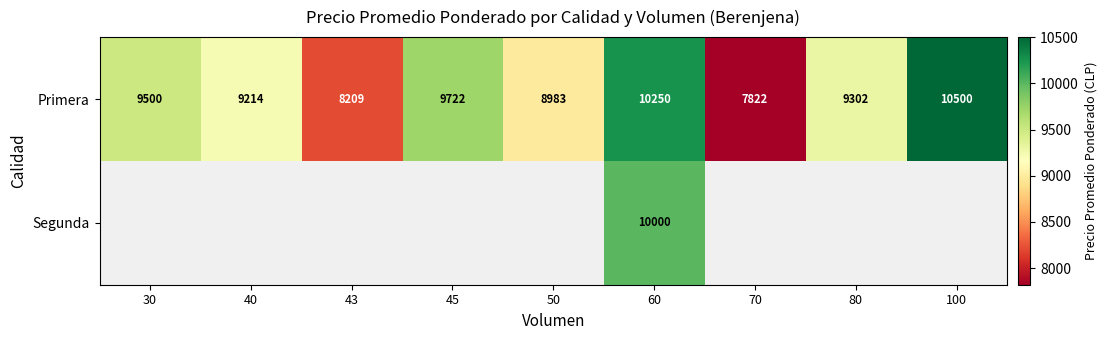

Count the number of data series in this chart.

2